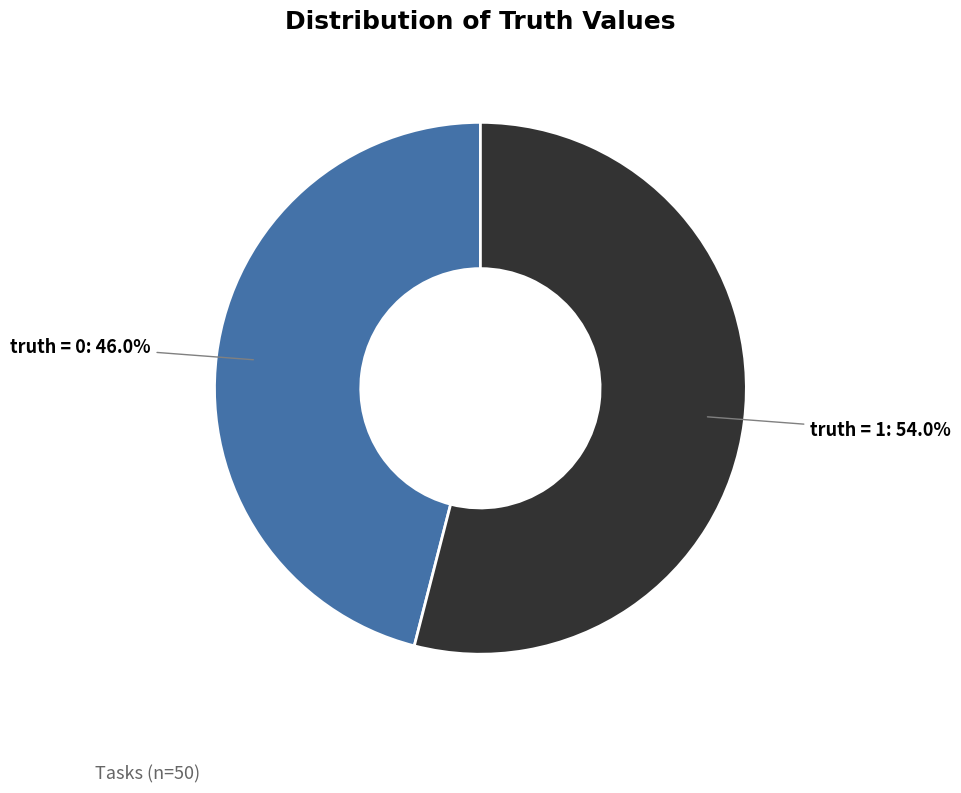

How much of the chart is everything except truth = 0?

54.0%